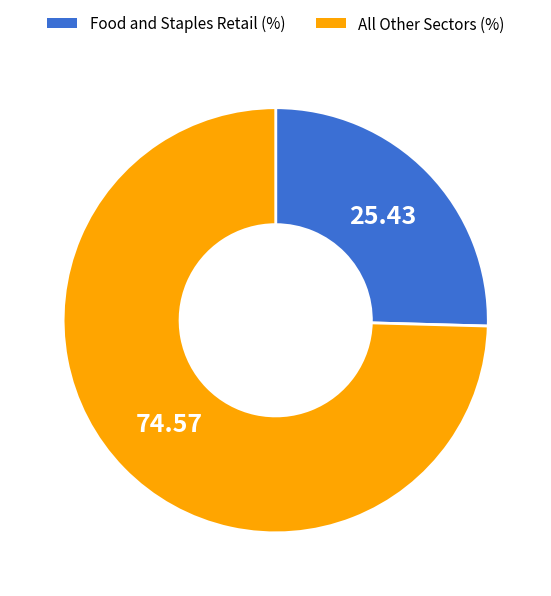

Is there any slice that represents more than half of the pie?

Yes